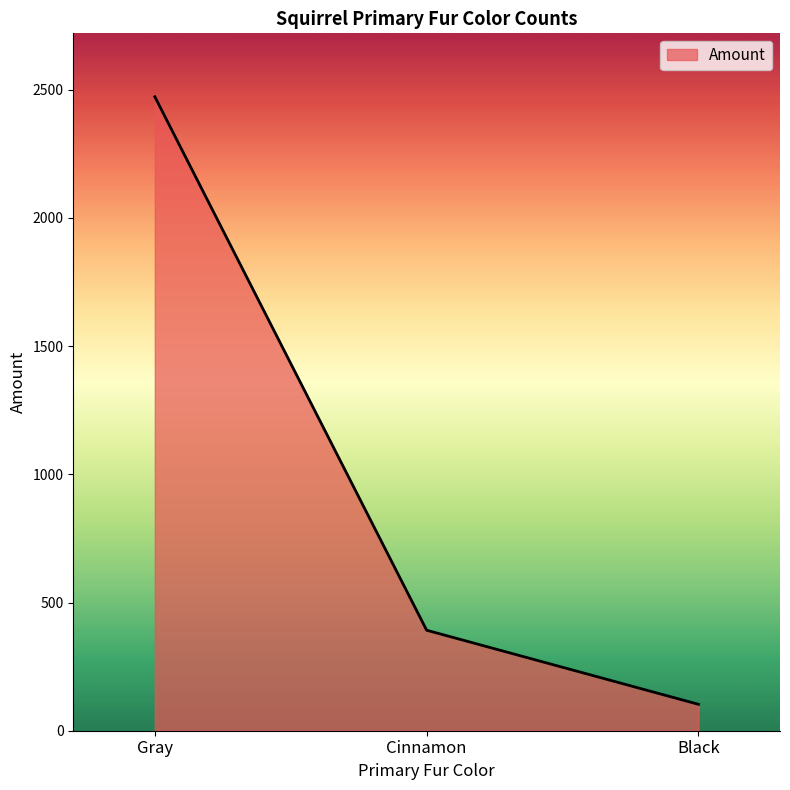

Count the number of data series in this chart.

1